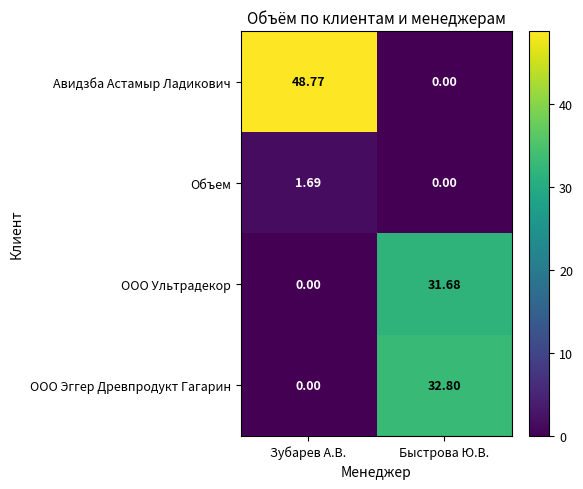

Which category has the highest value in the ООО Эггер Древпродукт Гагарин series?

Быстрова Ю.В.